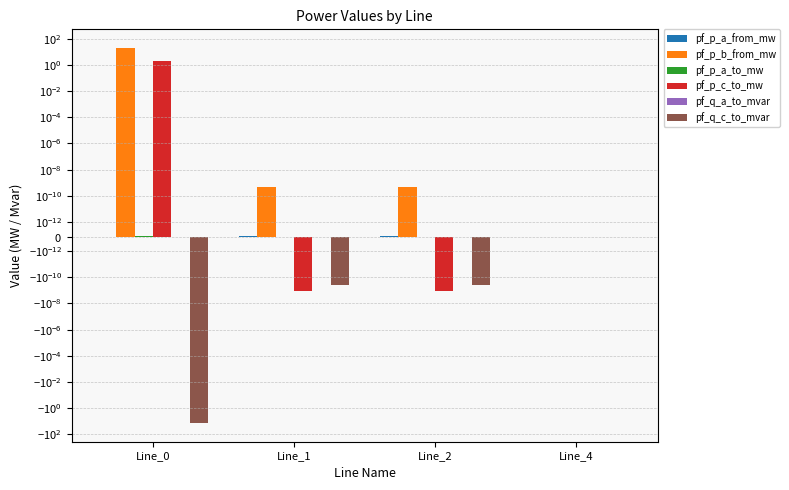

Reading right to left, list all the values displayed in this chart.

pf_p_a_from_mw: Line_4=-0.0	Line_2=0.0	Line_1=0.0	Line_0=-0.0
pf_p_b_from_mw: Line_4=0.0	Line_2=0.0	Line_1=0.0	Line_0=19.1
pf_p_a_to_mw: Line_4=-0.0	Line_2=-0.0	Line_1=-0.0	Line_0=0.0
pf_p_c_to_mw: Line_4=0.0	Line_2=-0.0	Line_1=-0.0	Line_0=1.9
pf_q_a_to_mvar: Line_4=-0.0	Line_2=-0.0	Line_1=-0.0	Line_0=-0.0
pf_q_c_to_mvar: Line_4=0.0	Line_2=-0.0	Line_1=-0.0	Line_0=-13.4